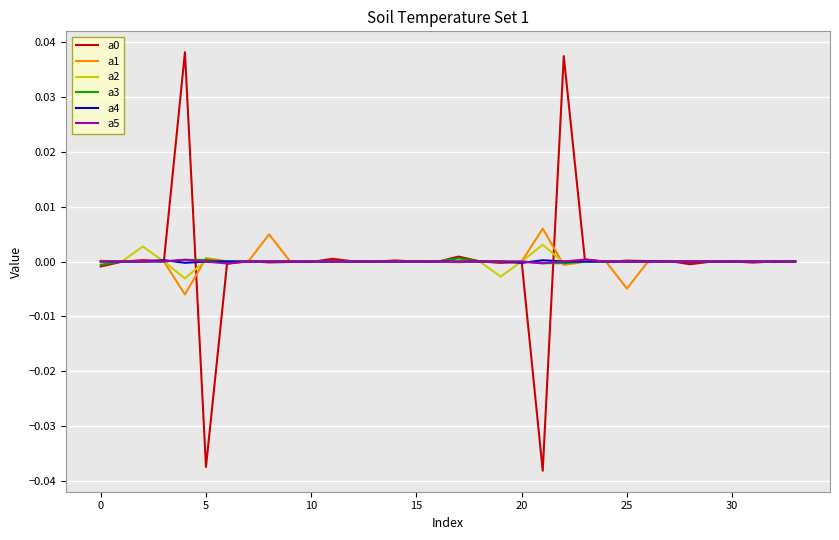

How many lines are shown in the chart?

6